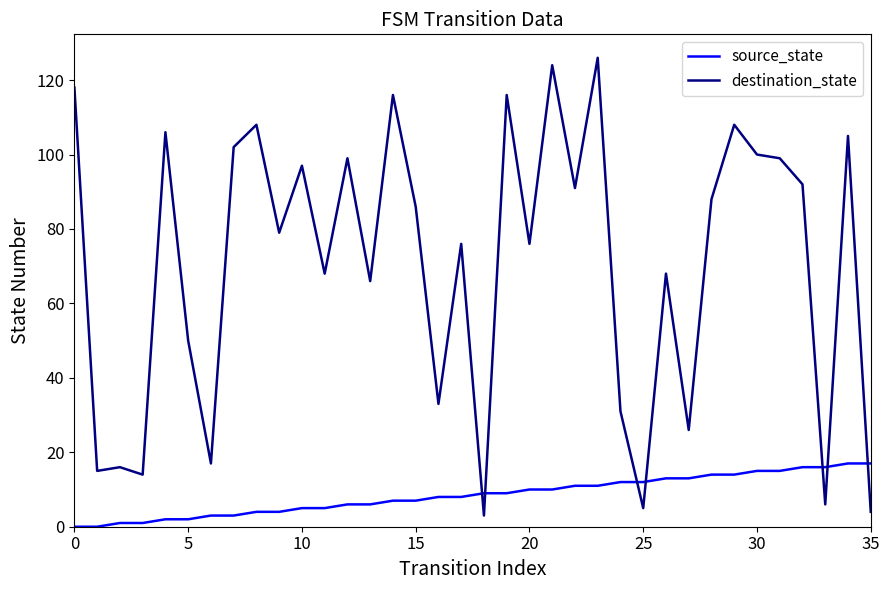

True or false: source_state and destination_state cross at least once.

True